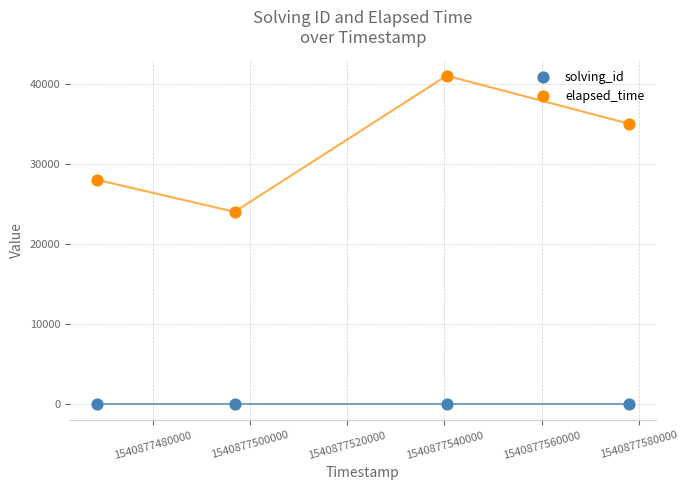

Which series reaches the minimum Y coordinate?

solving_id